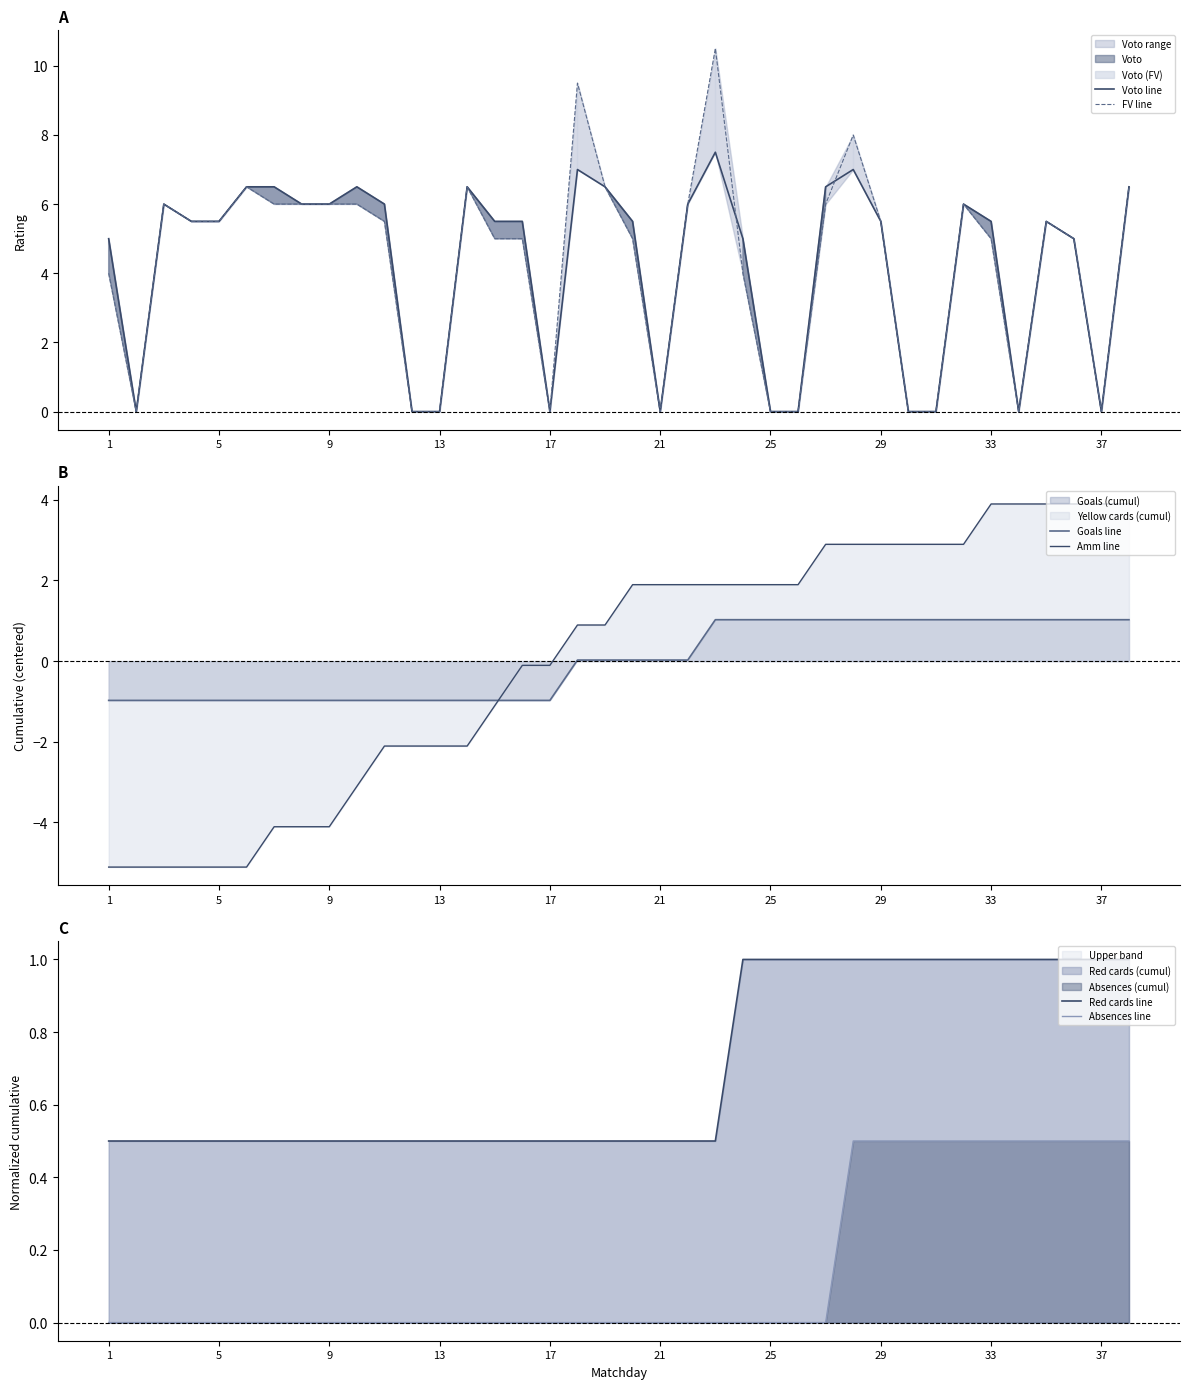

Which series ends up on top after the final intersection of Goals line and Amm line?

Amm line